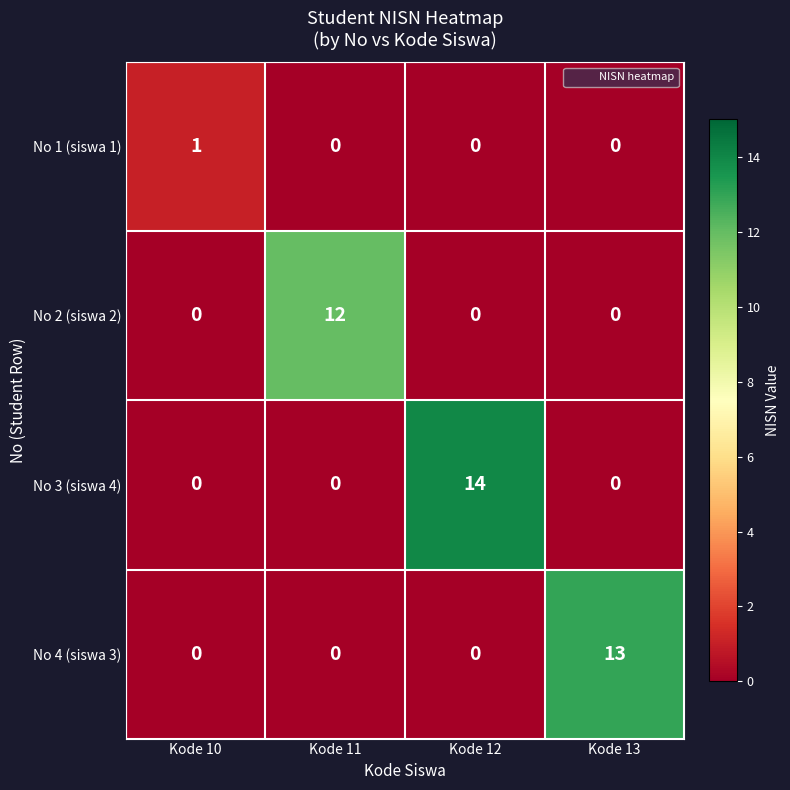

Count the No 1 (siswa 1) values in the range 0 to 1.

4